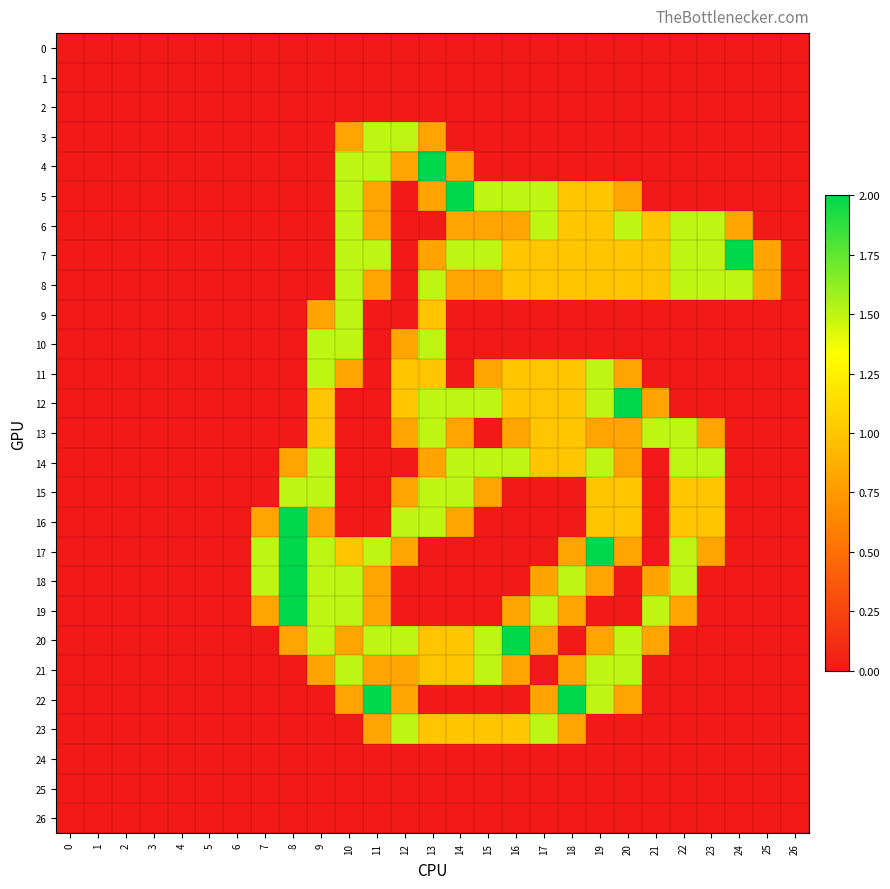

At which category is the sum across all series the highest?

10